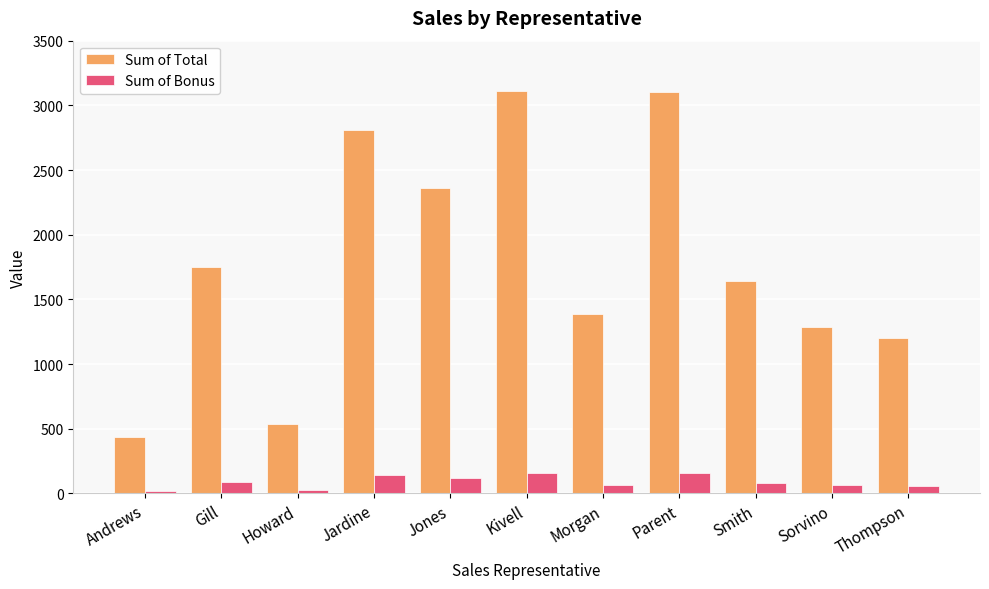

What is the difference between the maximum and second lowest values in the Sum of Total series?

2572.7